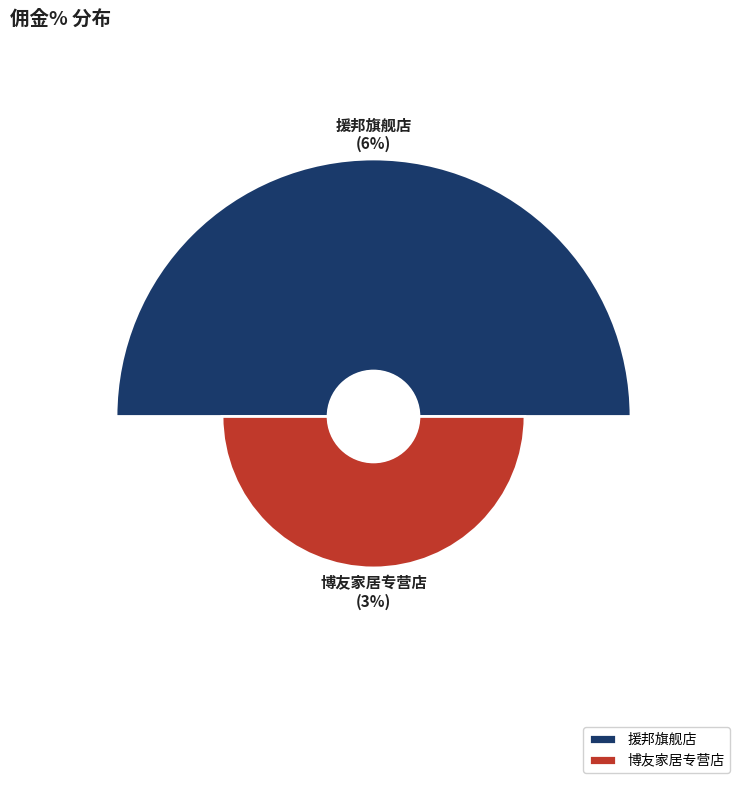

Does 博友家居专营店 account for over 50% of the chart?

No